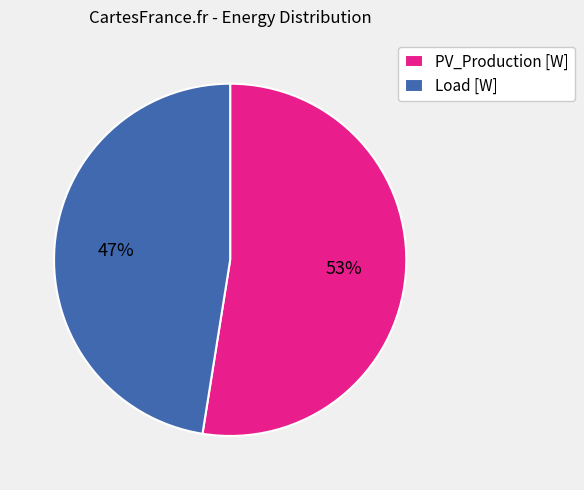

How many segments does this pie chart have?

2